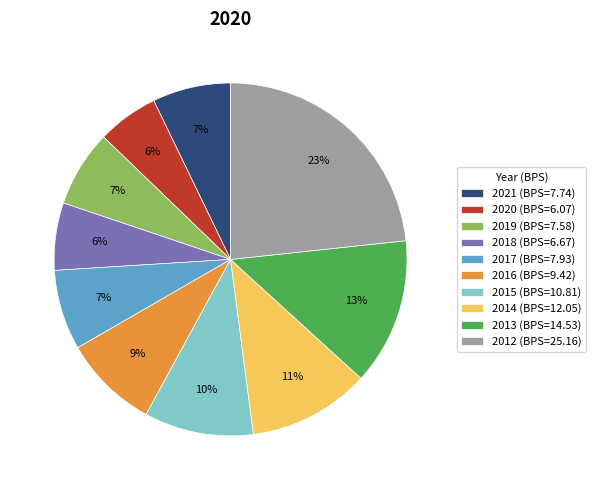

Which has a higher value, 2019 or 2012?

2012